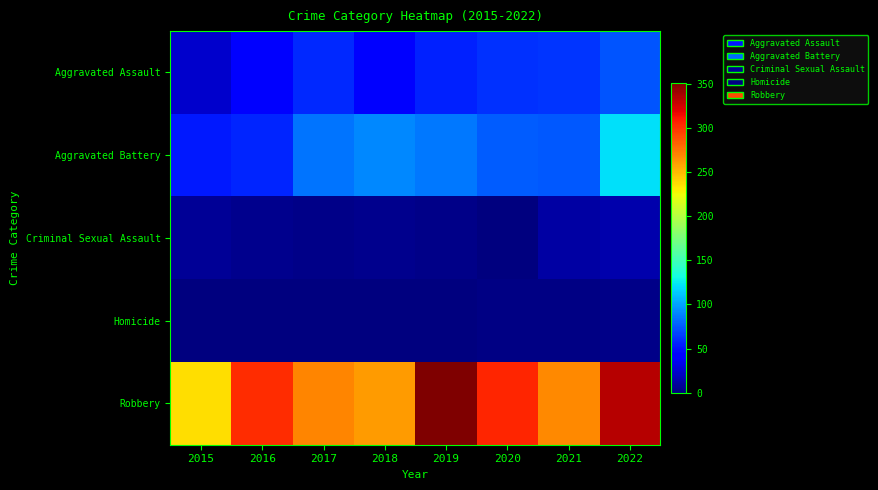

What is the difference between the highest and lowest values at 2015?

237